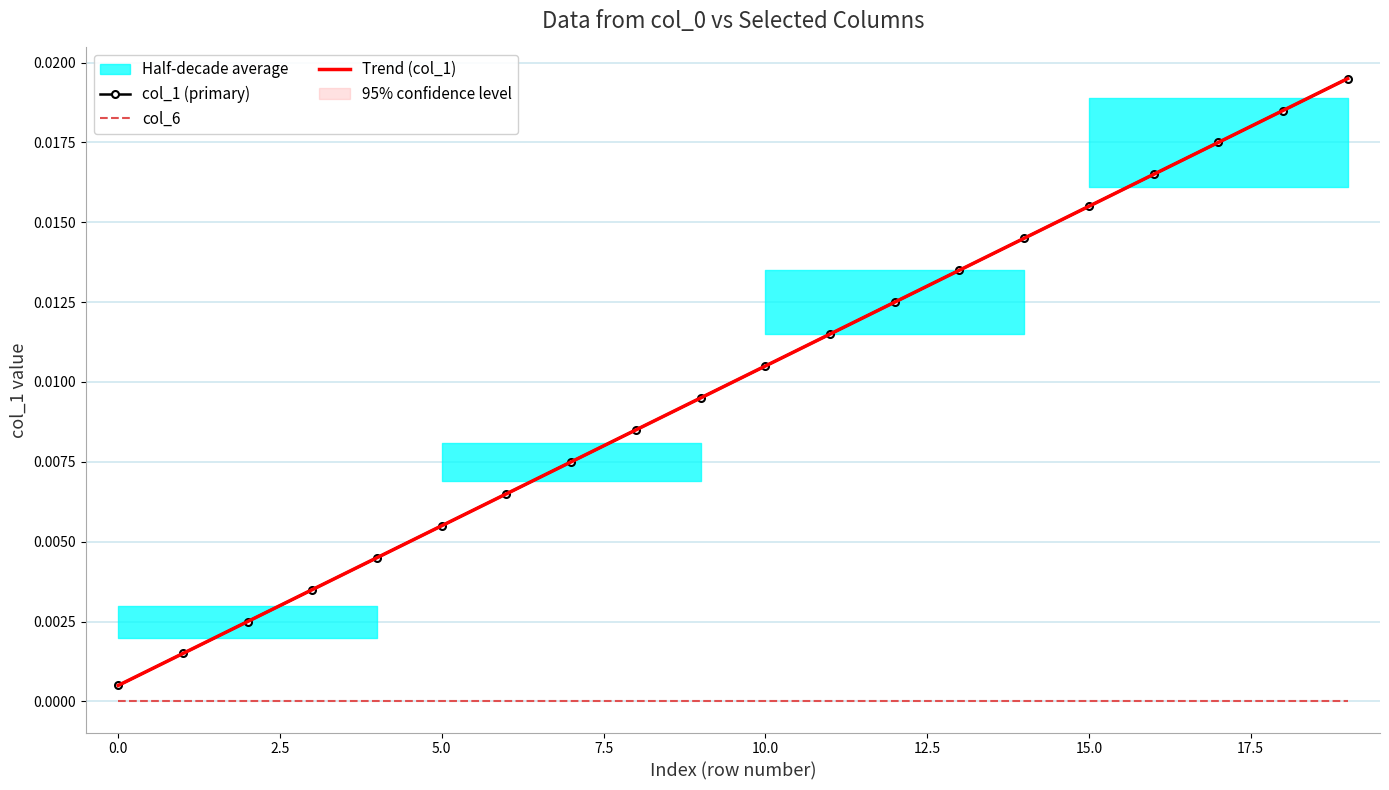

What is the label of the 15th point from the left?

14